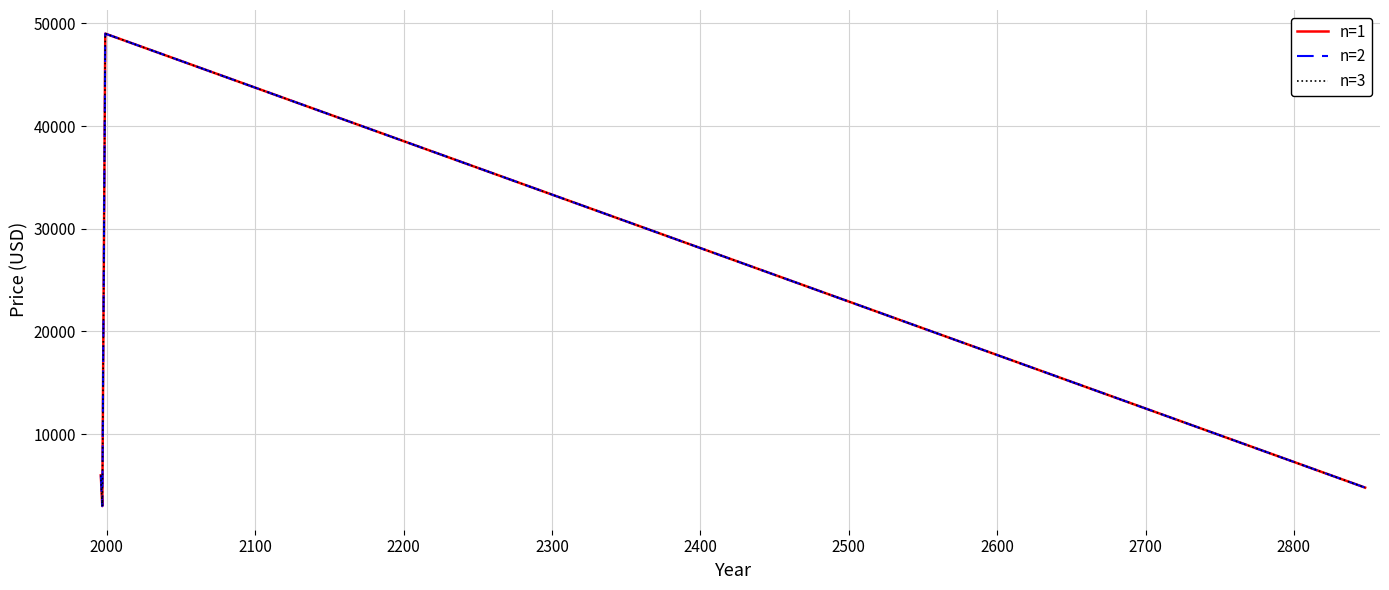

What is the average value of the n=3 series?

15700